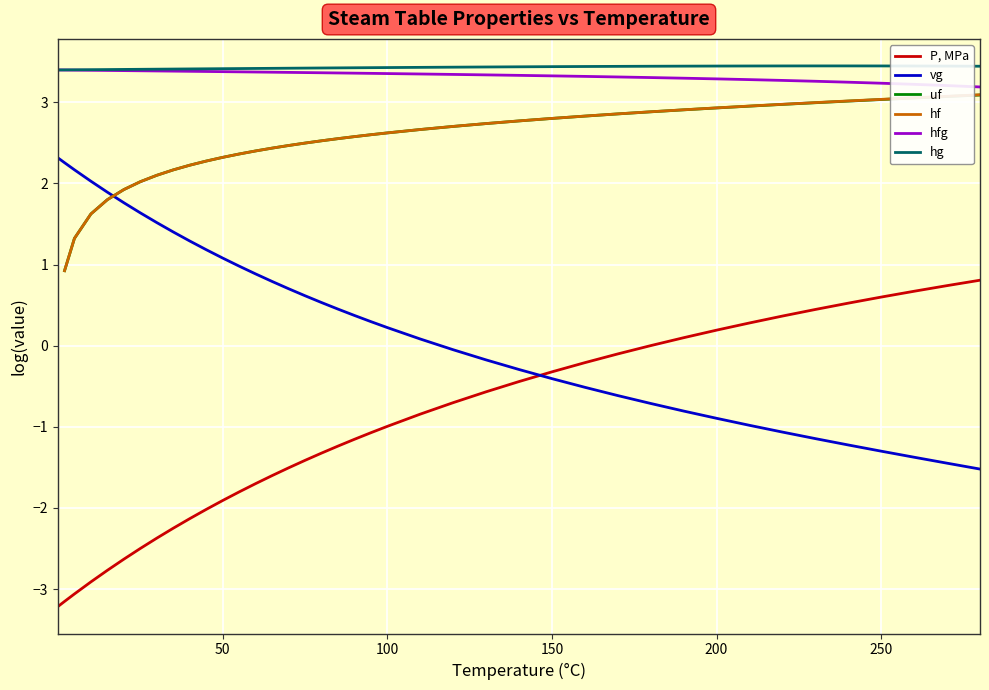

Count the number of categories in the chart.

40